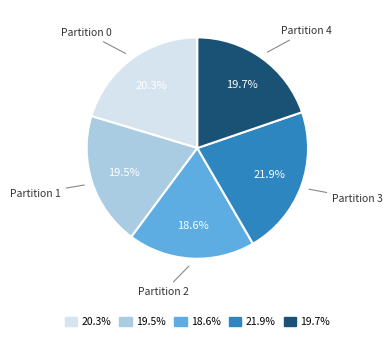

Is there a majority slice in this chart?

No